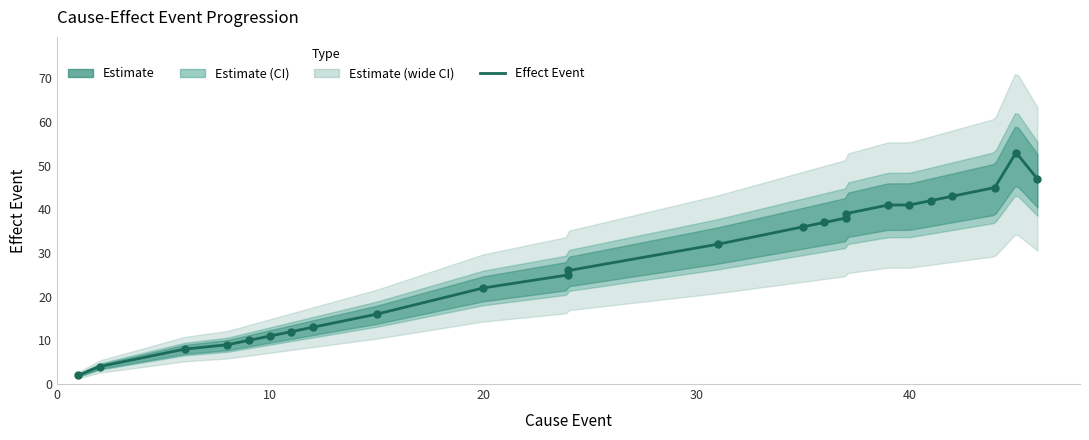

What is the change in value from 8 to 20?

+13